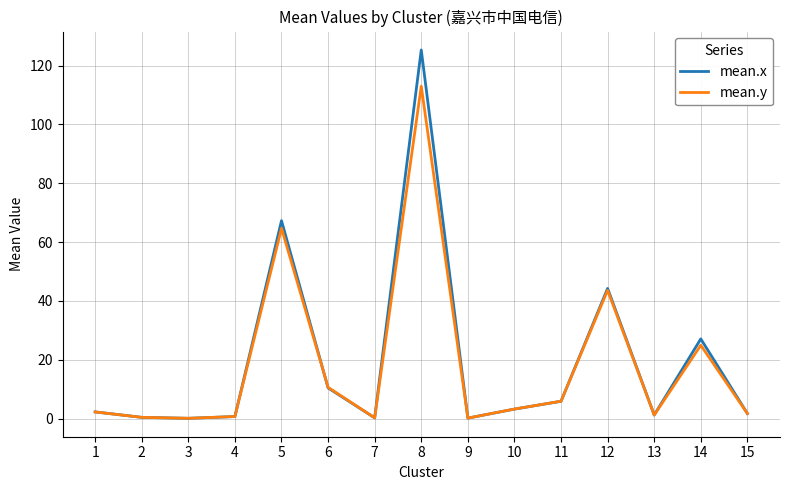

What is the maximum value for mean.x?

125.3